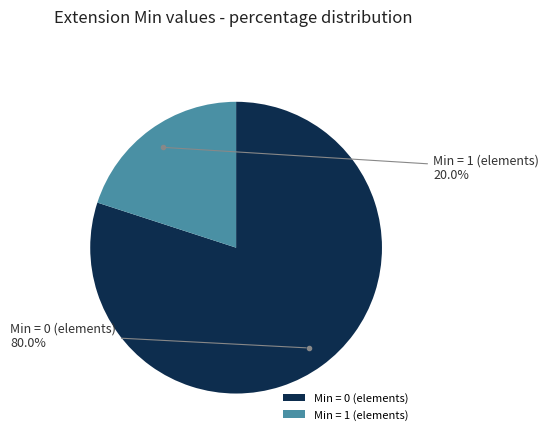

What is the total percentage of Min = 1 (elements) and Min = 0 (elements)?

100.0%